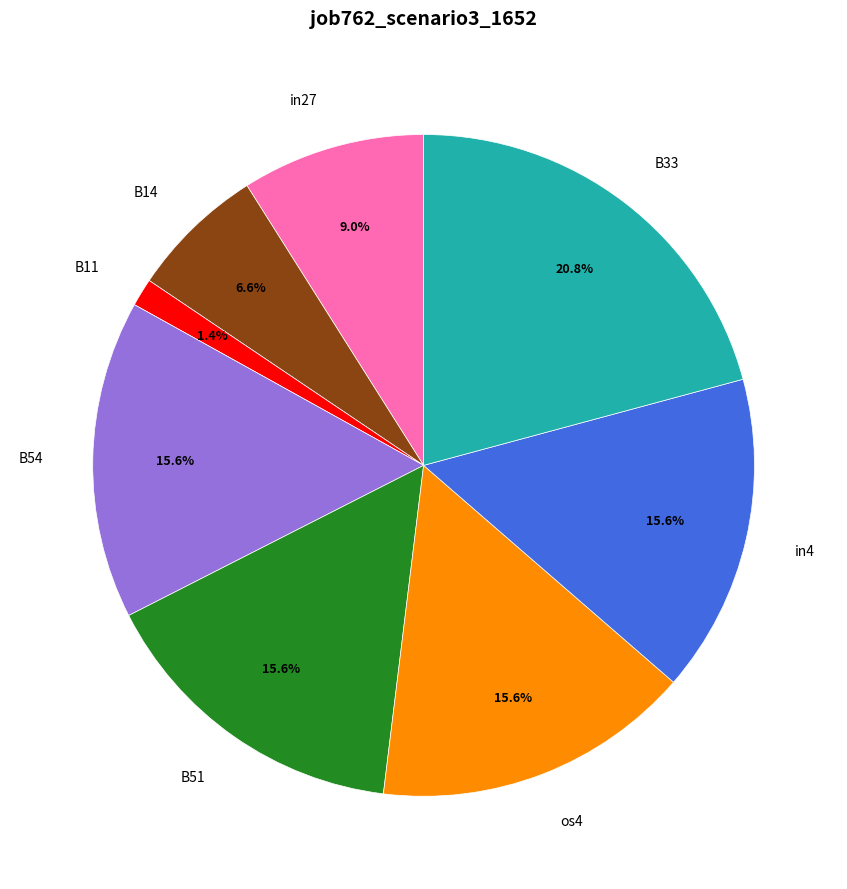

Is there a majority slice in this chart?

No